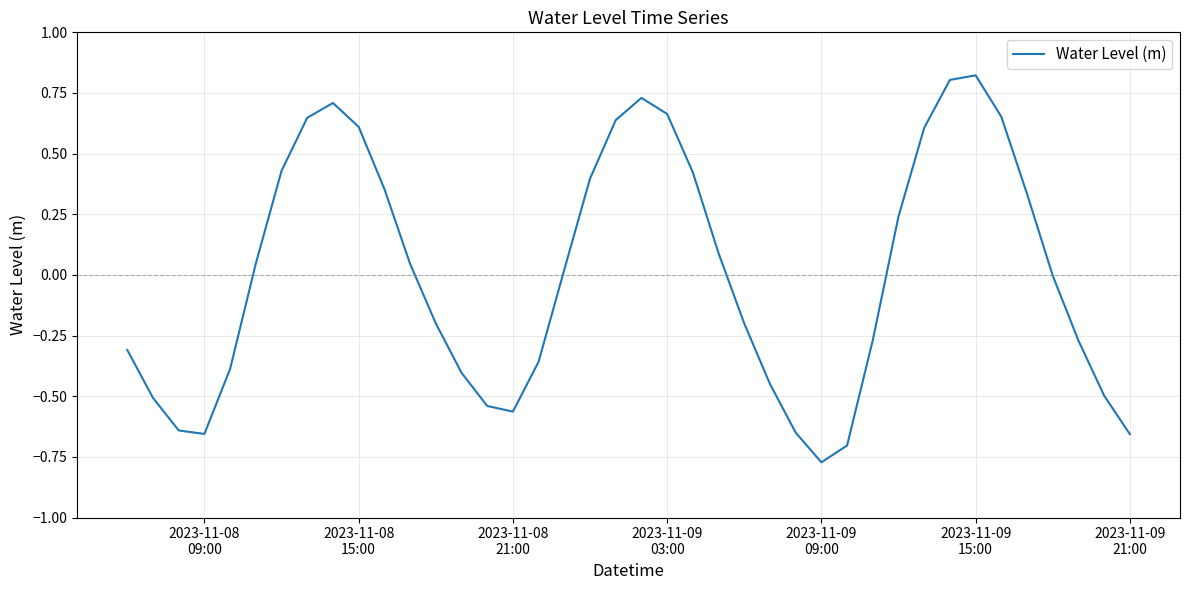

Is this an area chart (filled region under the line)?

No